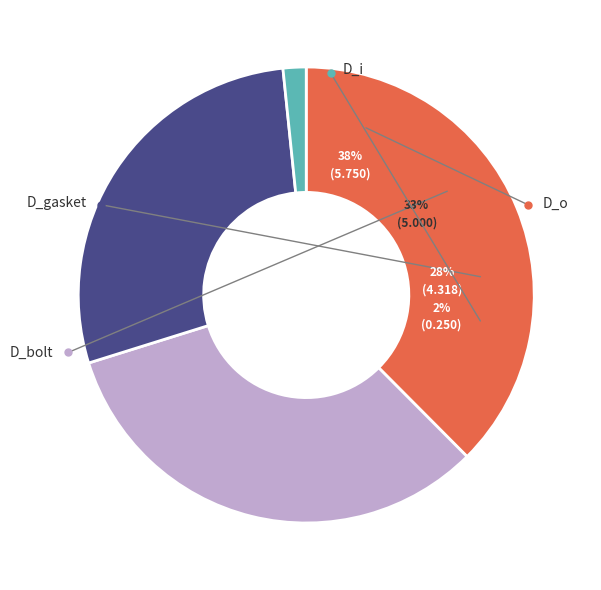

Which category has the smallest portion of the pie?

D_i